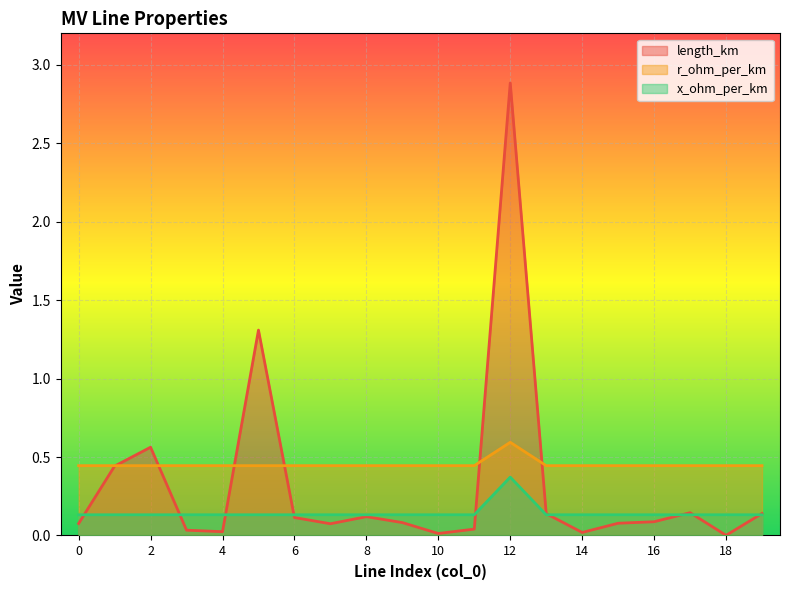

List the series in order of their peak value, highest first.

length_km, r_ohm_per_km, x_ohm_per_km